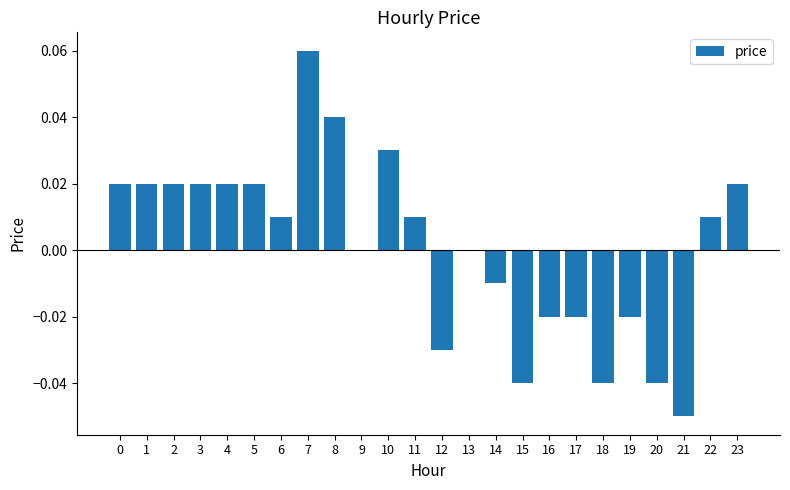

True or false: the data shows 0.0 at 13.

True